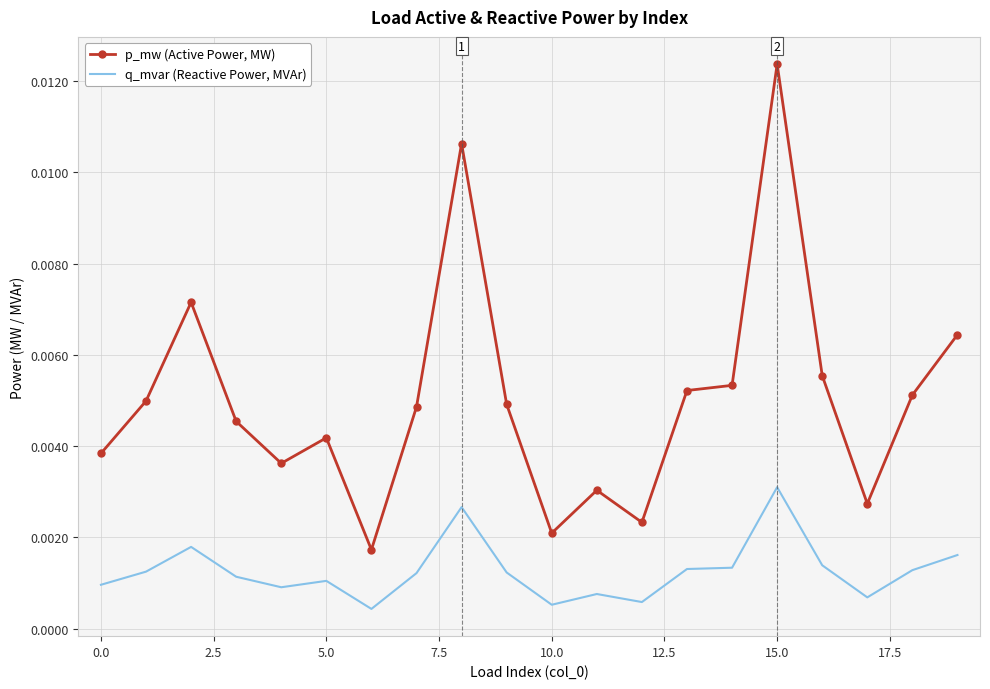

True or false: p_mw (Active Power, MW) and q_mvar (Reactive Power, MVAr) intersect in this chart.

False